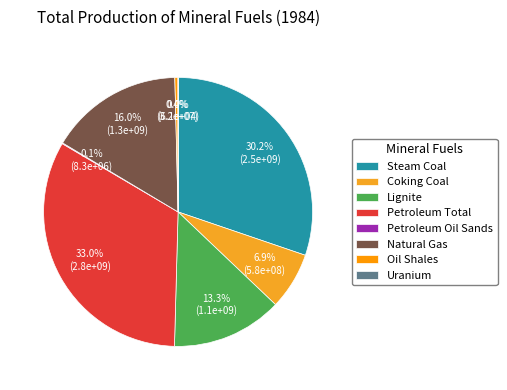

To the nearest percent, what is the average slice percentage?

12%